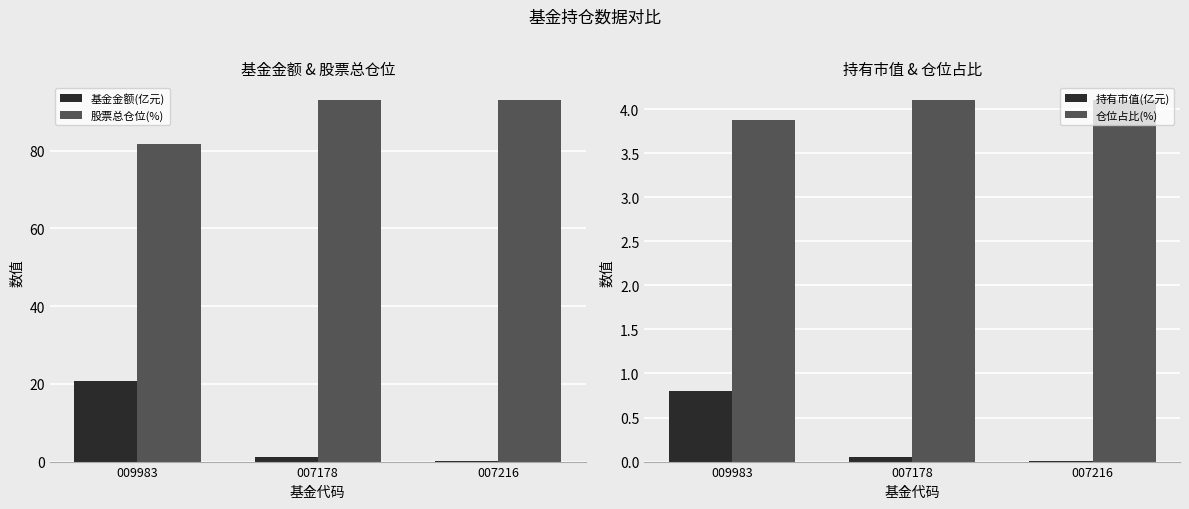

Reading left to right, what are all the values shown in this chart?

基金金额(亿元): 20.8	1.2	0.1
股票总仓位(%): 81.7	92.9	92.9
持有市值(亿元): 0.8	0.0	0.0
仓位占比(%): 3.9	4.1	4.1